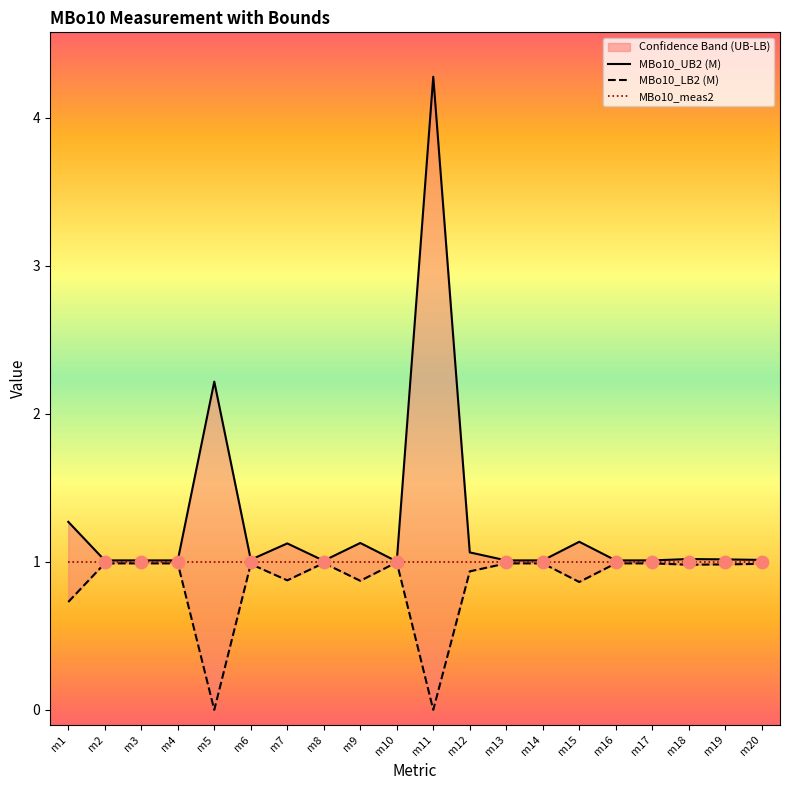

Which series contains the highest Y value?

MBo10_UB2 (M)